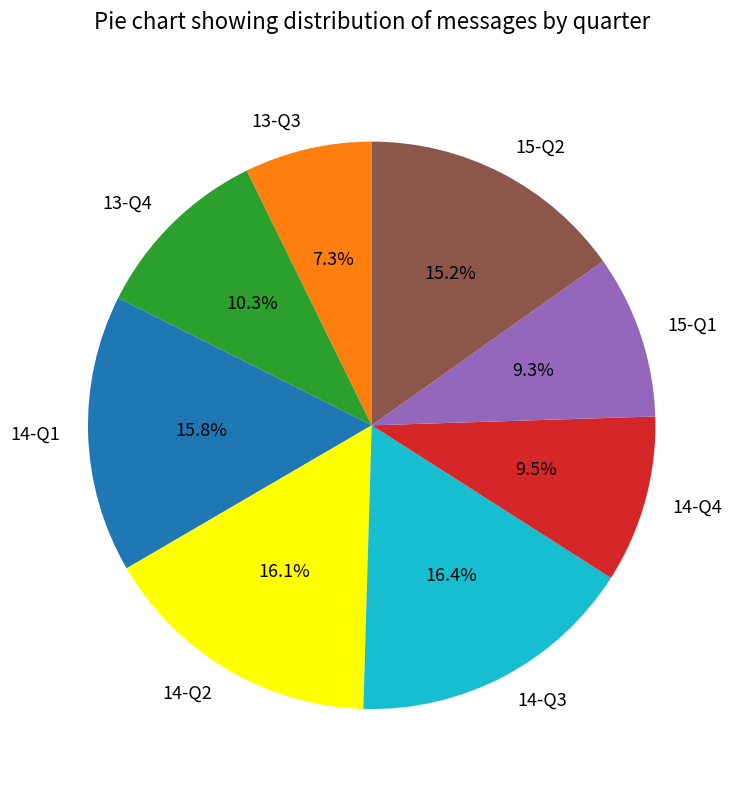

How many slices are in this pie chart?

8